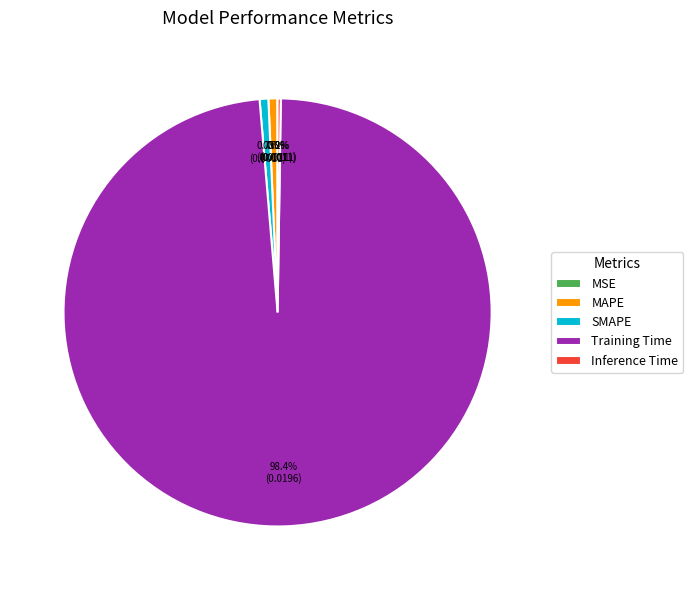

Is it true that SMAPE is 1% of the pie?

True